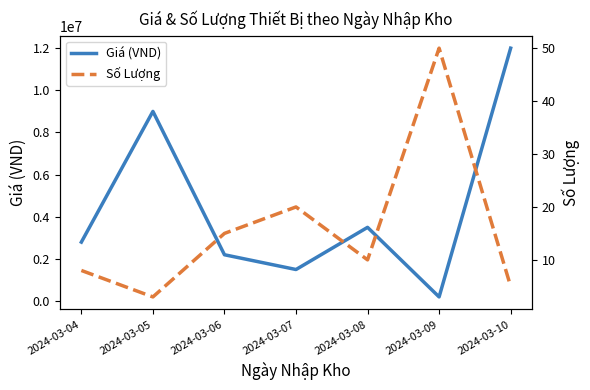

Does the chart have visible grid lines?

No